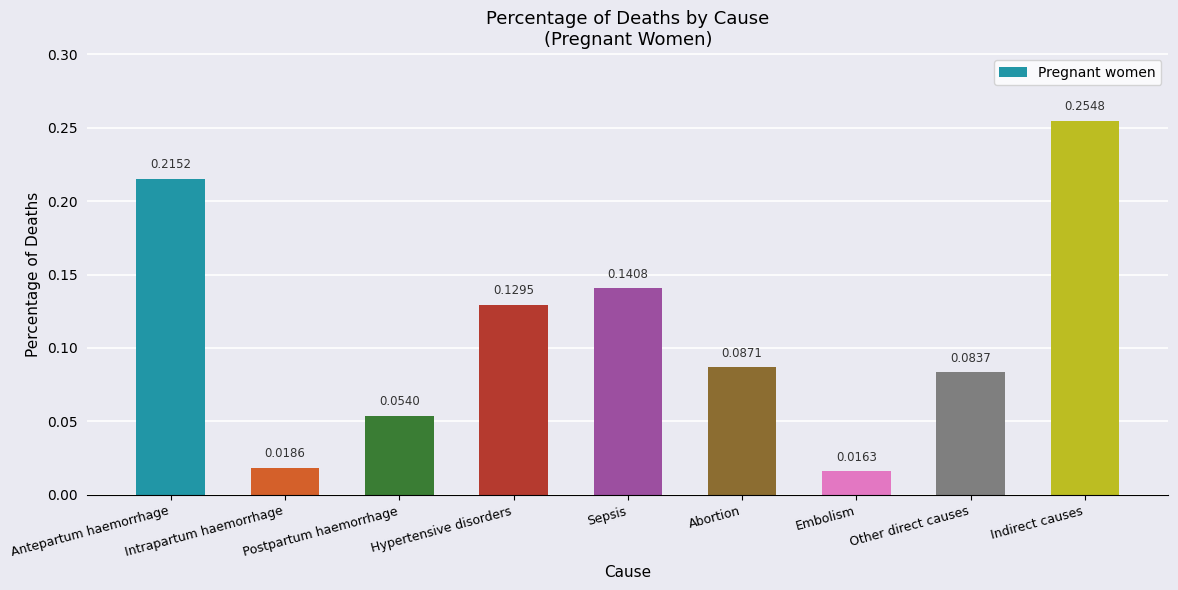

What is the sum of all values?

1.0